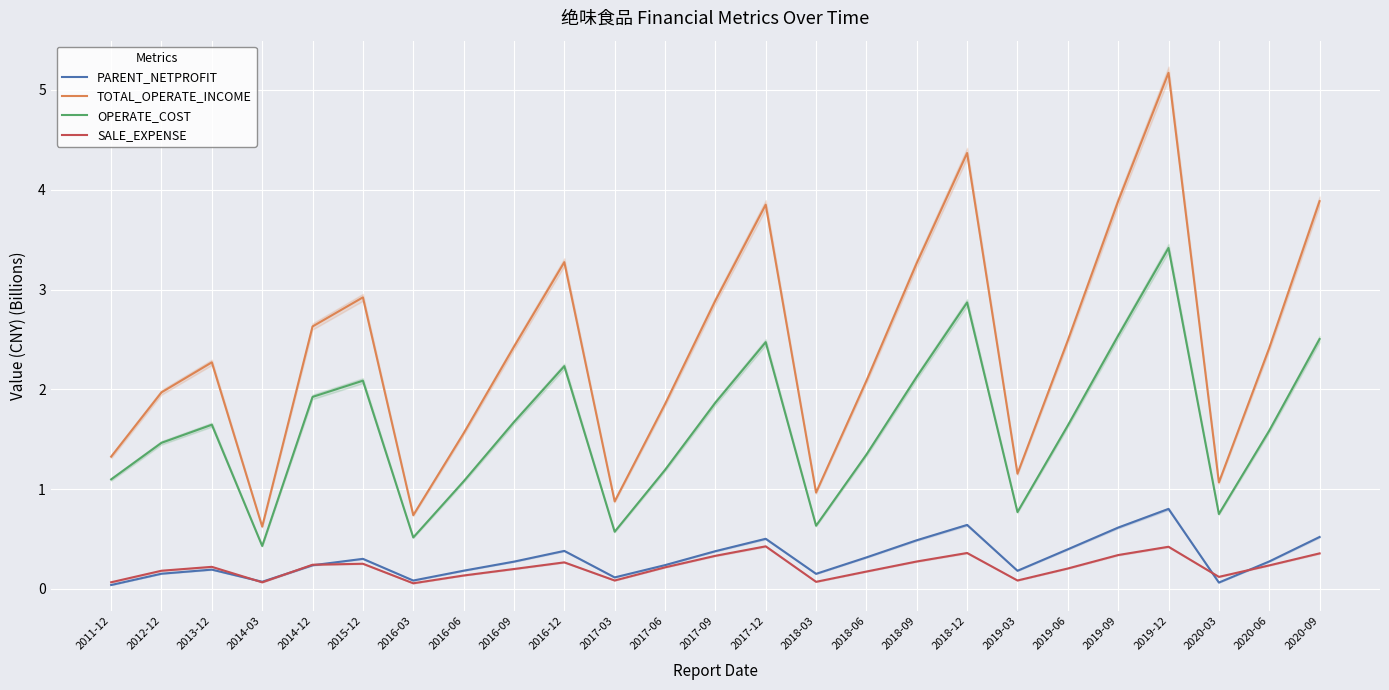

What position from the left is 2020-09?

25